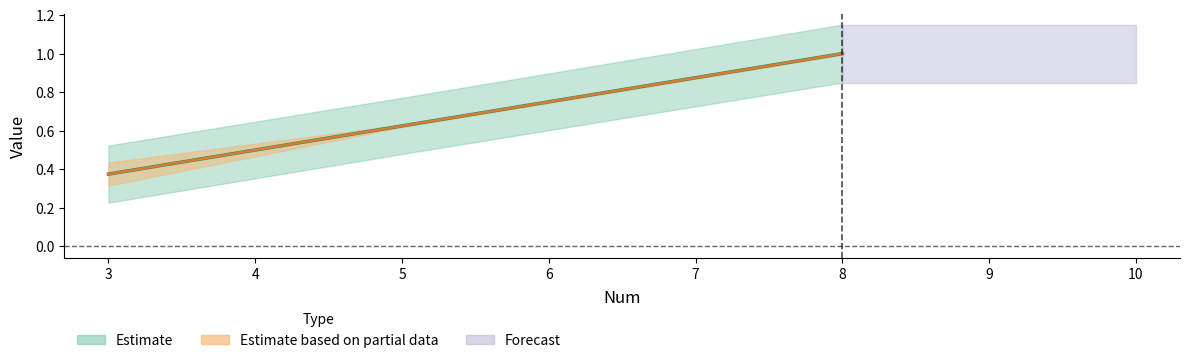

List the series in order of their peak value, highest first.

Estimate, Estimate based on partial data